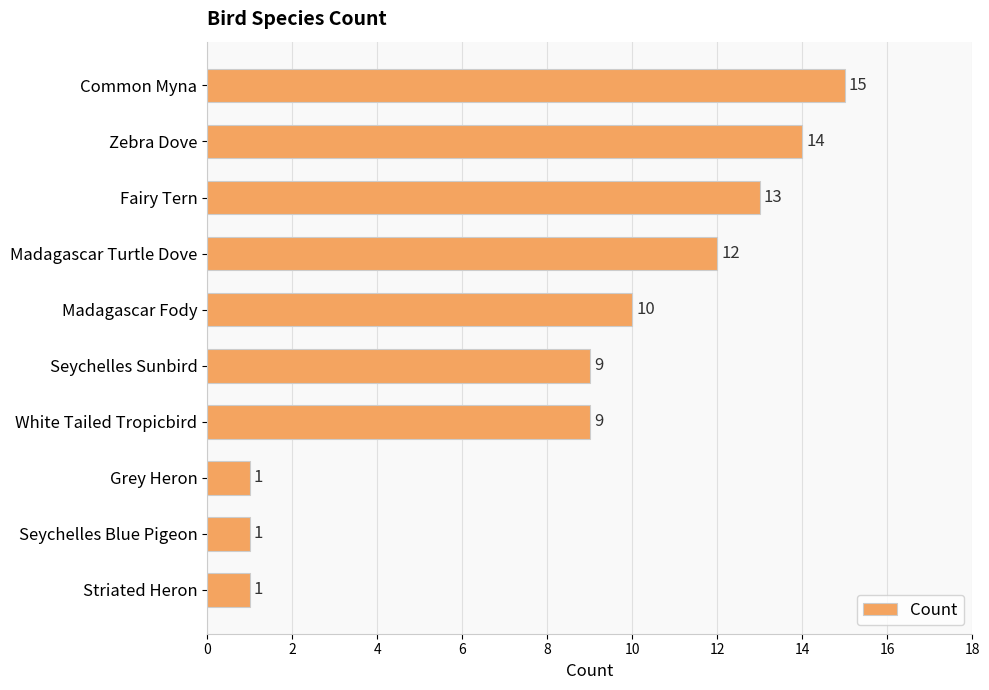

True or false: the data shows 14 at Zebra Dove.

True